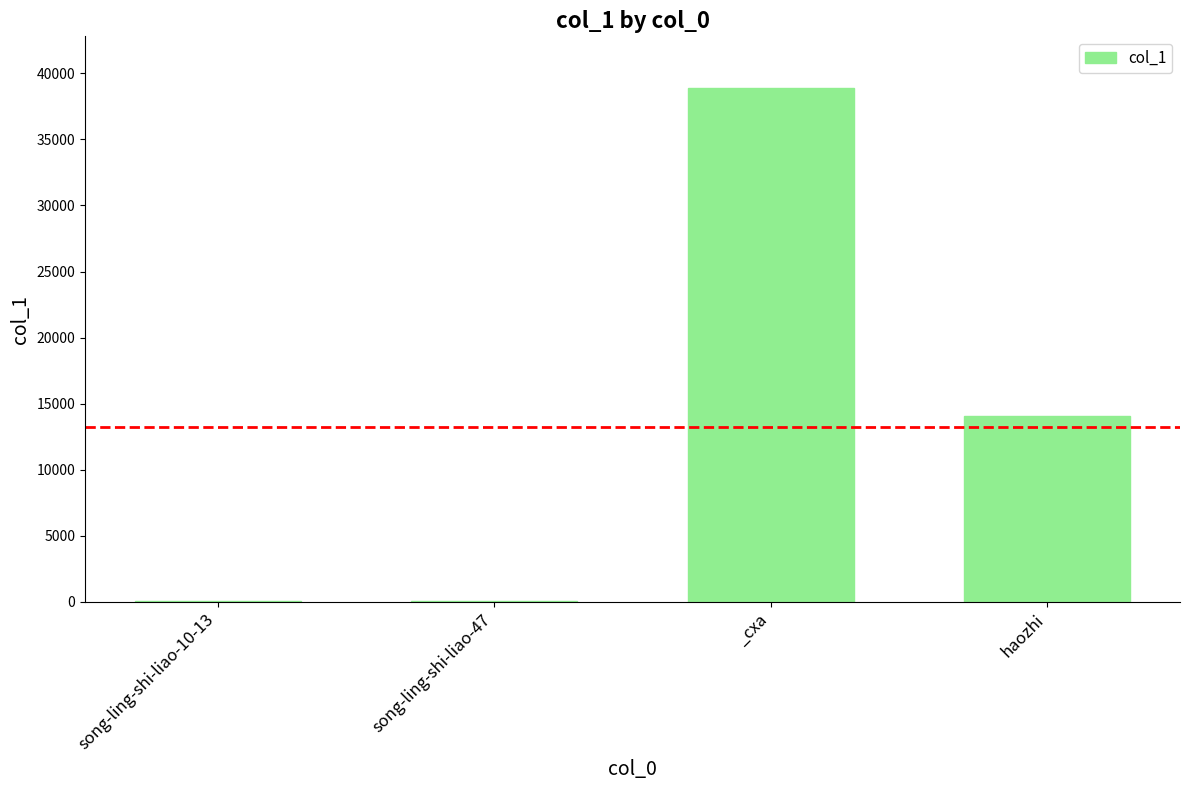

What is the sum of all values?

53083